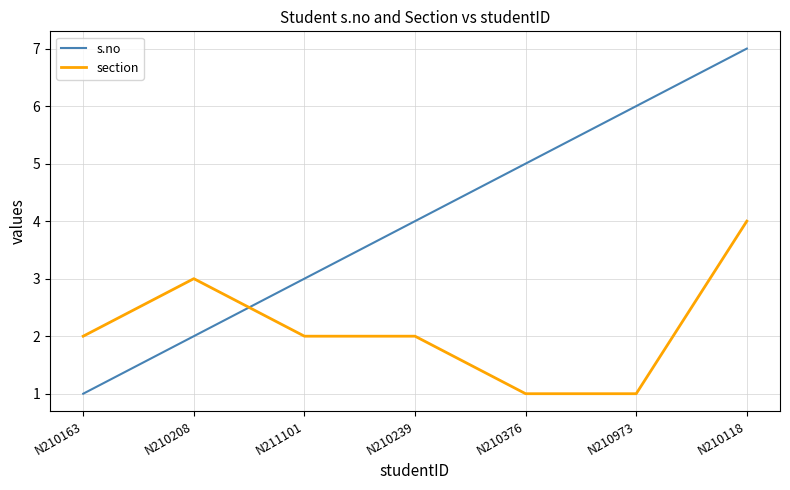

How many times do s.no and section cross each other?

1